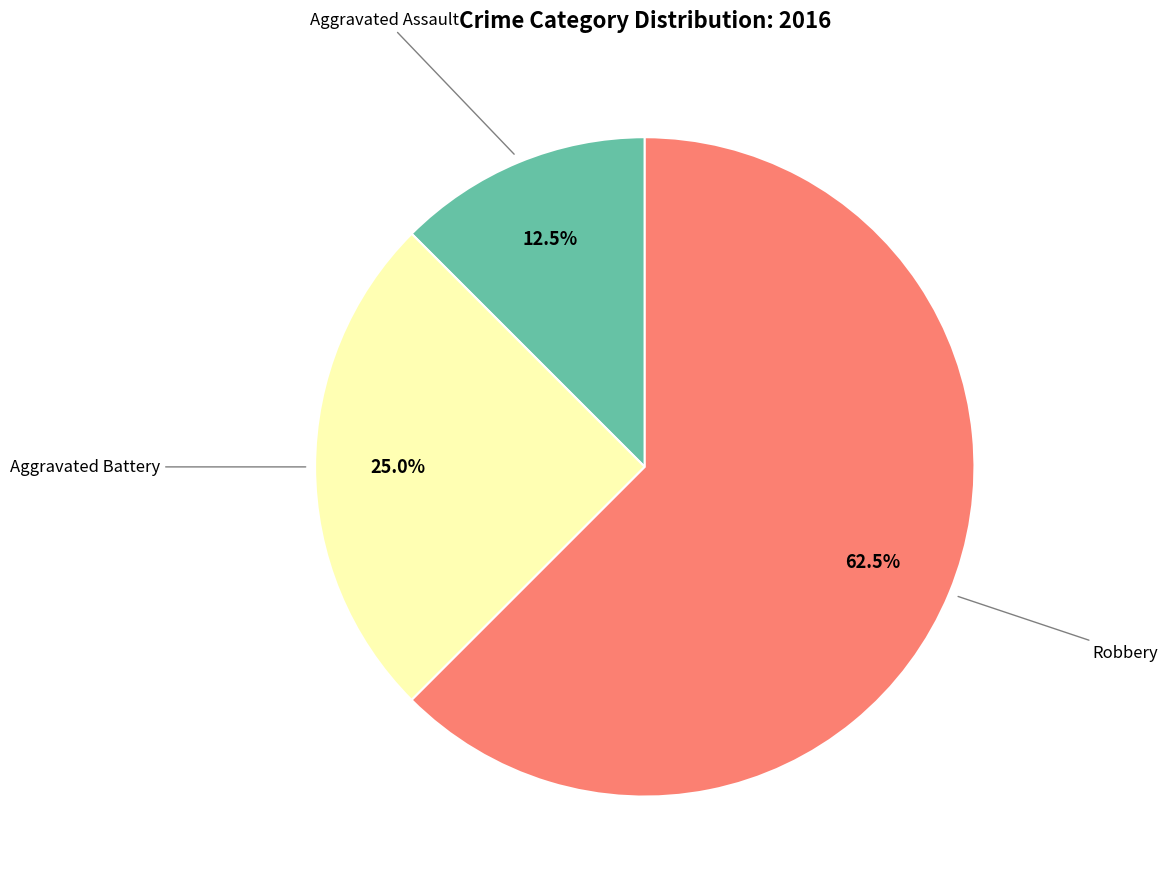

To the nearest percent, what is the difference between the largest and smallest slice percentages?

50%